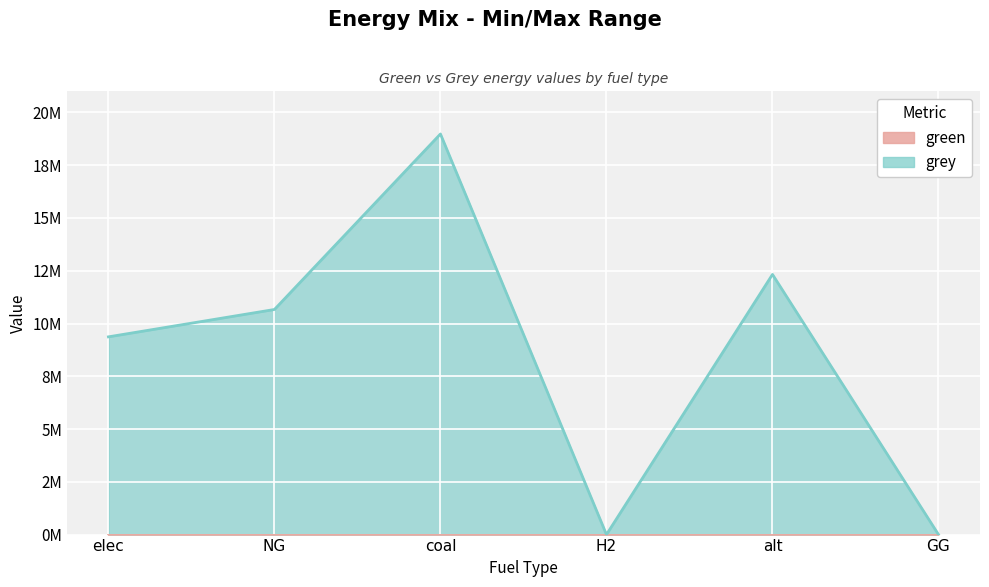

What position from the right is GG?

1